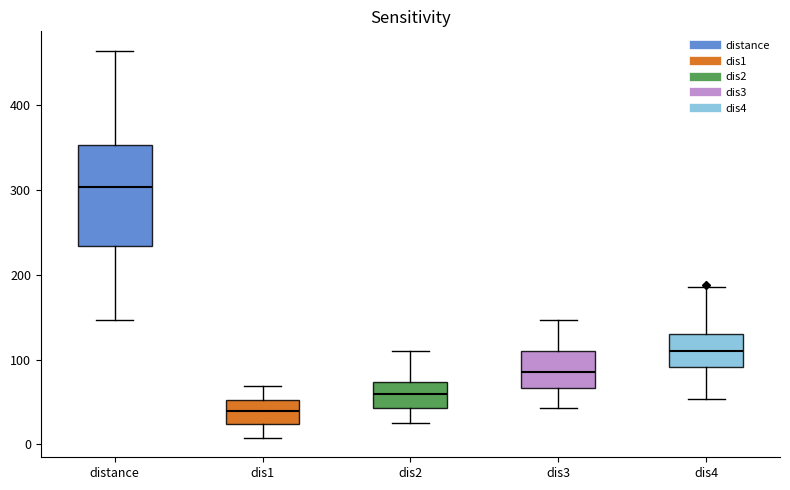

Where is the upper edge of the box for dis2 on the y-axis? The values are not printed on the chart, so give them approximately, as read against the axis.

70